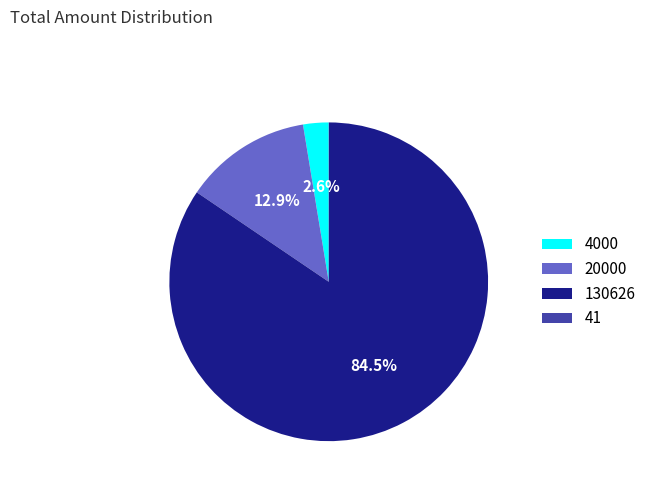

Which has a higher value, 4000 or 130626?

130626